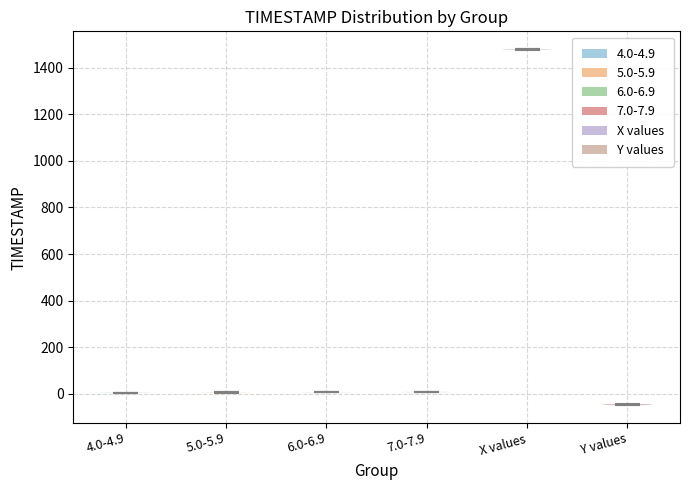

Reading left to right, read every violin against the y-axis: where its median line is, and the lowest and highest points it reaches. The values are not printed on the chart, so give them approximately, as read against the axis.

4.0-4.9: median line 0, lowest point 0, highest point 0
5.0-5.9: median line 0, lowest point 0, highest point 0
6.0-6.9: median line 0, lowest point 0, highest point 0
7.0-7.9: median line 0, lowest point 0, highest point 0
X values: median line 1480, lowest point 1480, highest point 1480
Y values: median line -40, lowest point -40, highest point -40